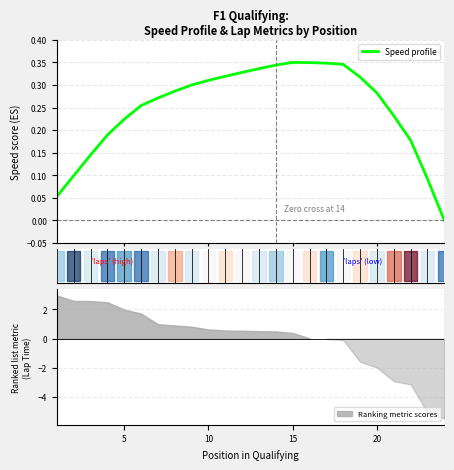

How many values are below 0?

1